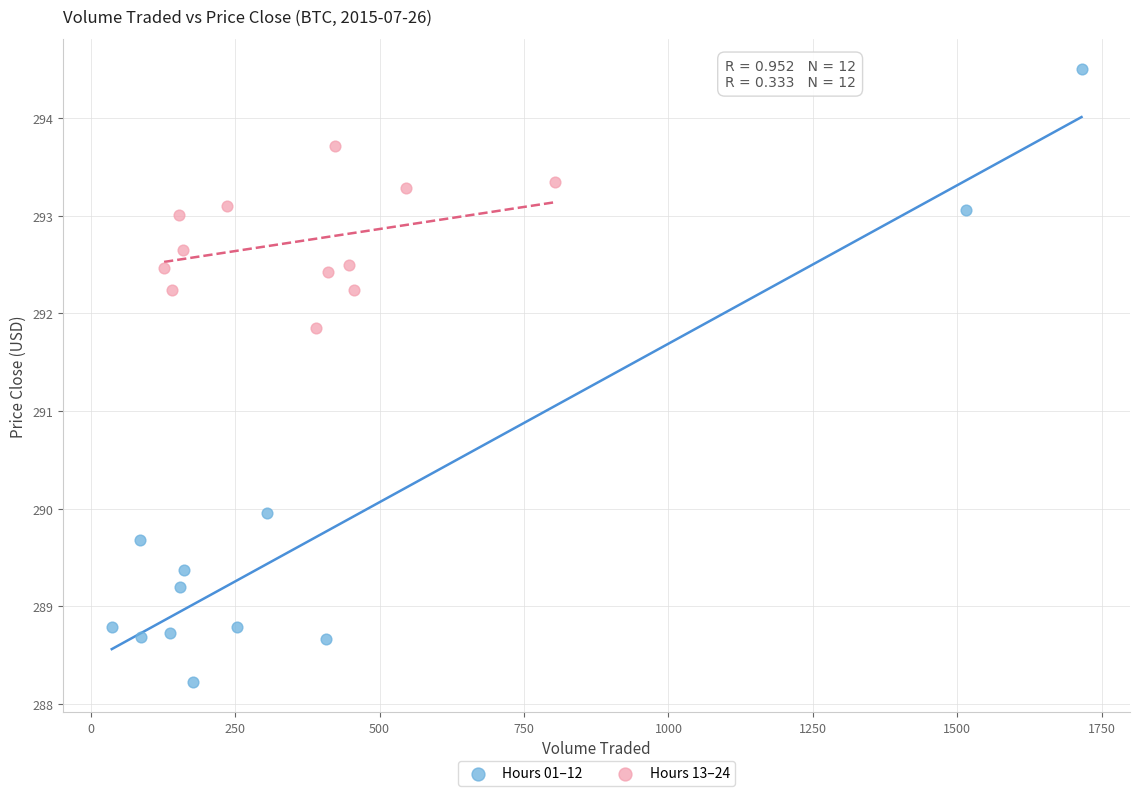

Which series contains the lowest Y value?

Hours 01–12